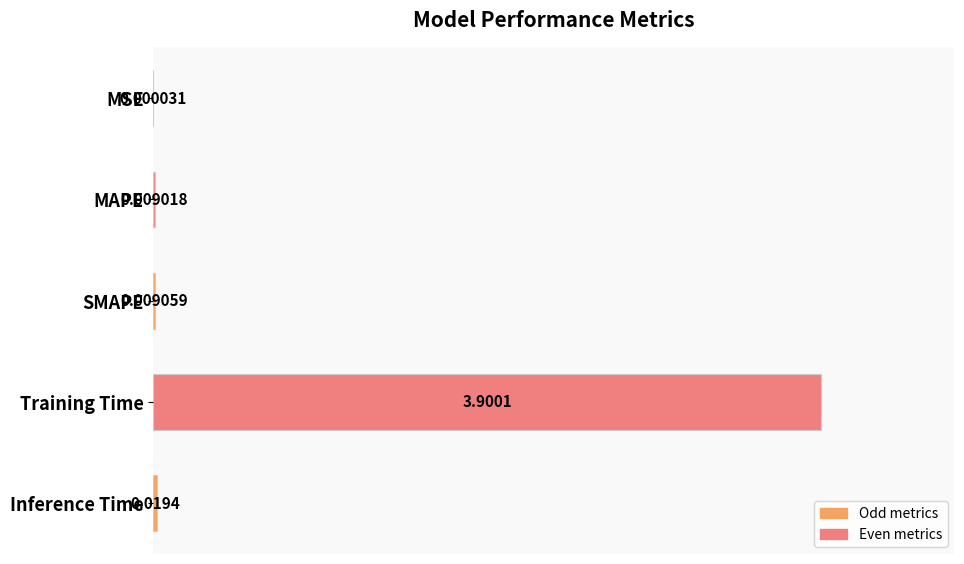

Between Inference Time and MSE, which is larger?

Inference Time